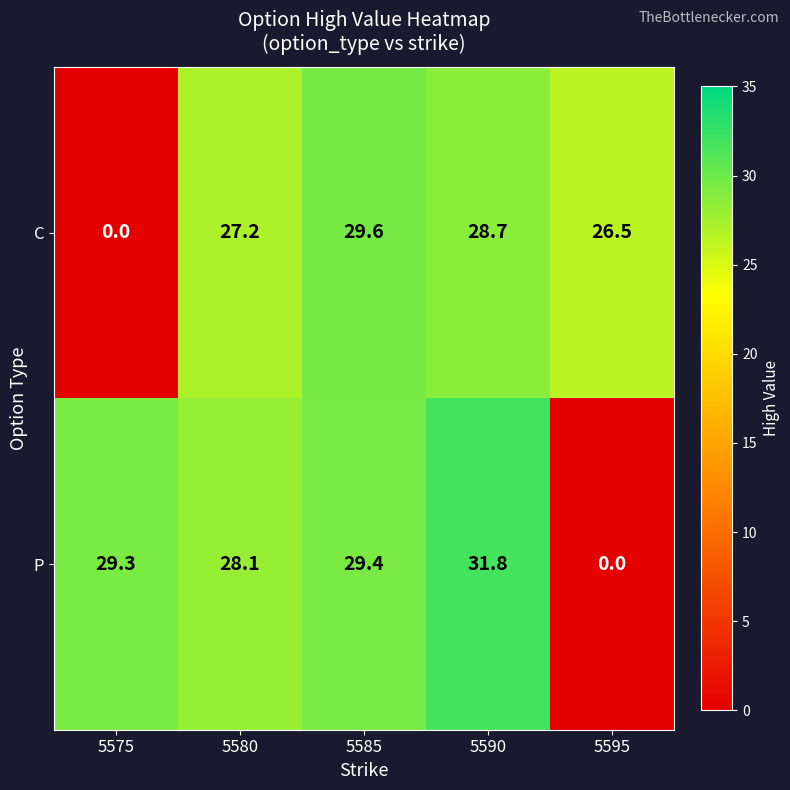

At which label does P first exceed 29?

5575